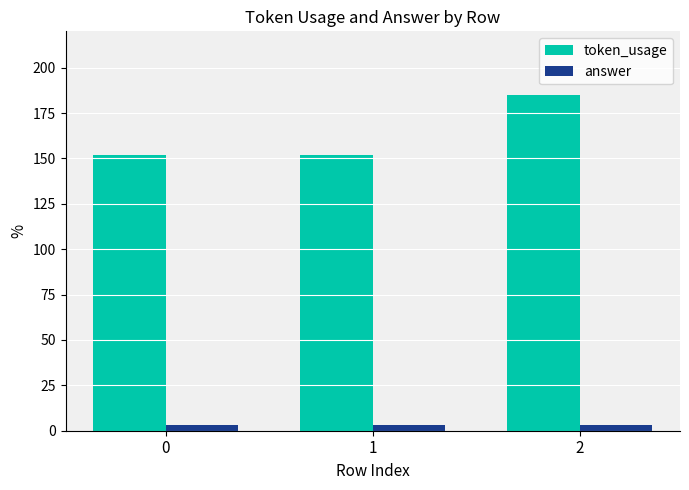

What is the average value of the answer series?

3